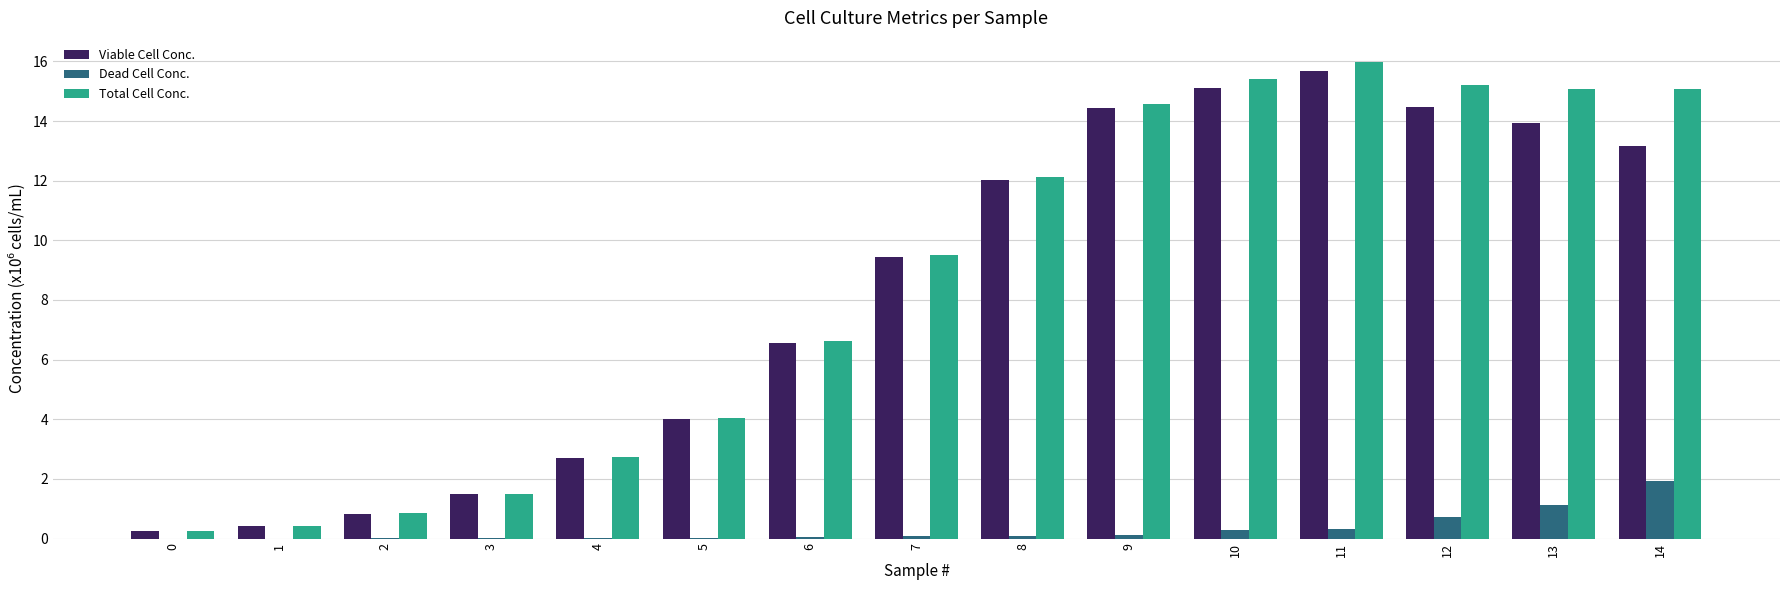

Which series changed the most between 2 and 7?

Total Cell Conc.